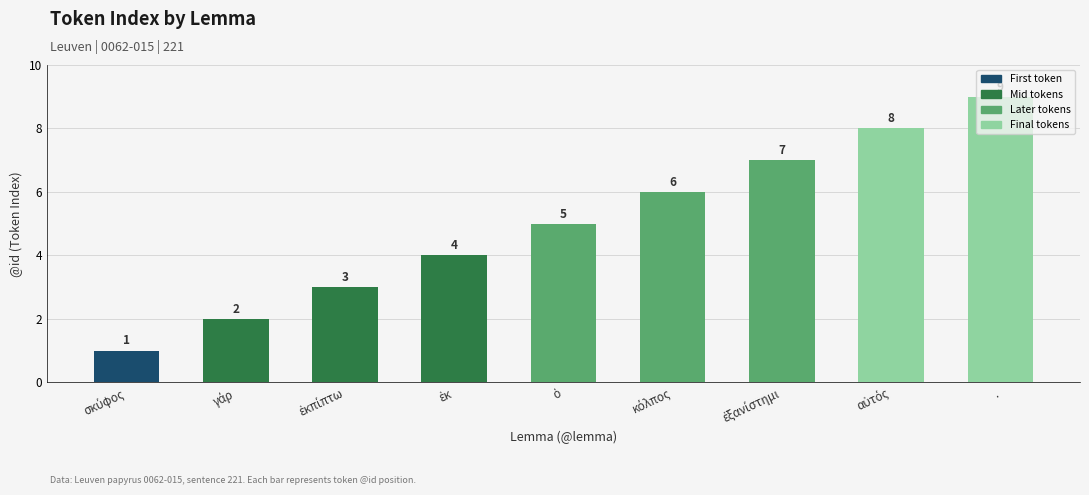

What value does the data have at .?

9